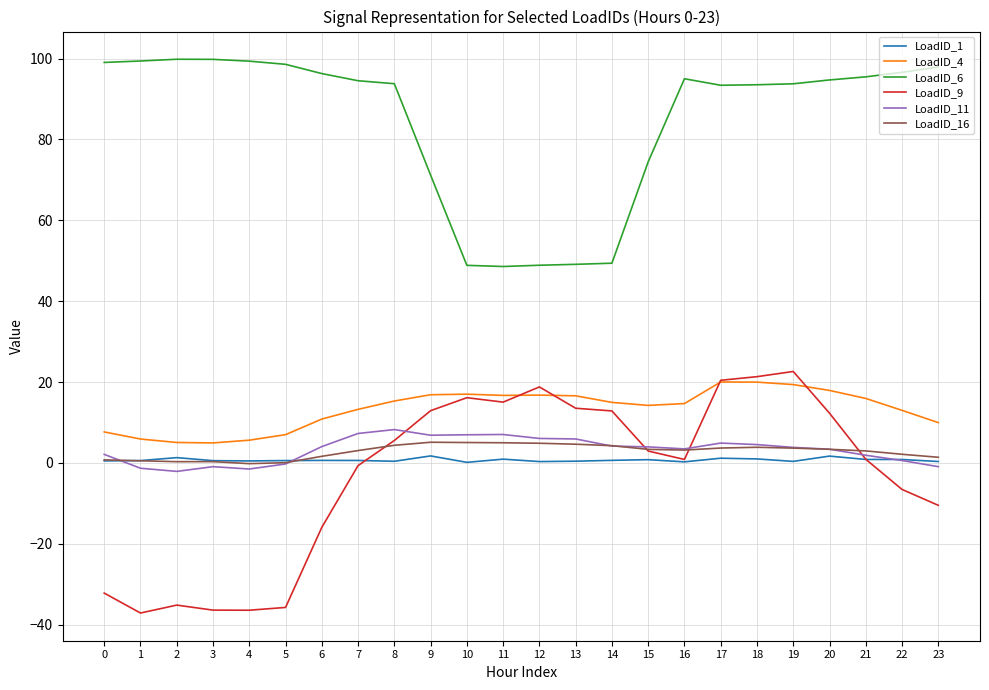

What is the minimum value shown in the chart?

-37.1